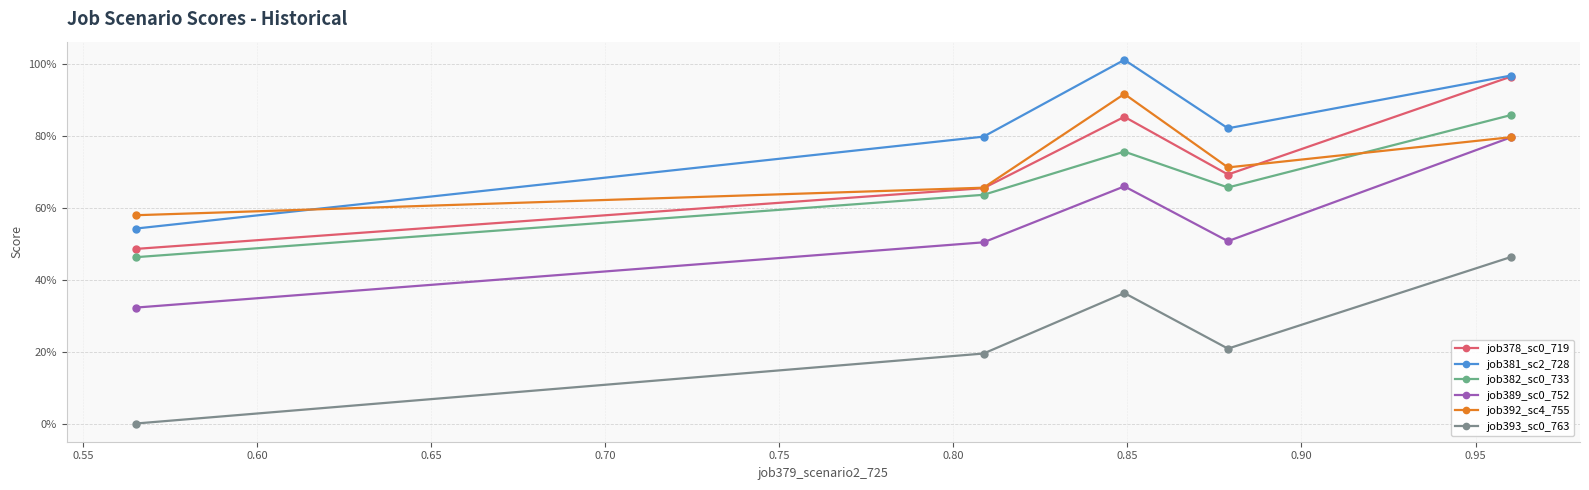

Reading right to left, list all the values displayed in this chart.

job378_scenario0_719: 1.0	0.7	0.9	0.7	0.5
job381_scenario2_728: 1.0	0.8	1.0	0.8	0.5
job382_scenario0_733: 0.9	0.7	0.8	0.6	0.5
job389_scenario0_752: 0.8	0.5	0.7	0.5	0.3
job392_scenario4_755: 0.8	0.7	0.9	0.7	0.6
job393_scenario0_763: 0.5	0.2	0.4	0.2	0.0